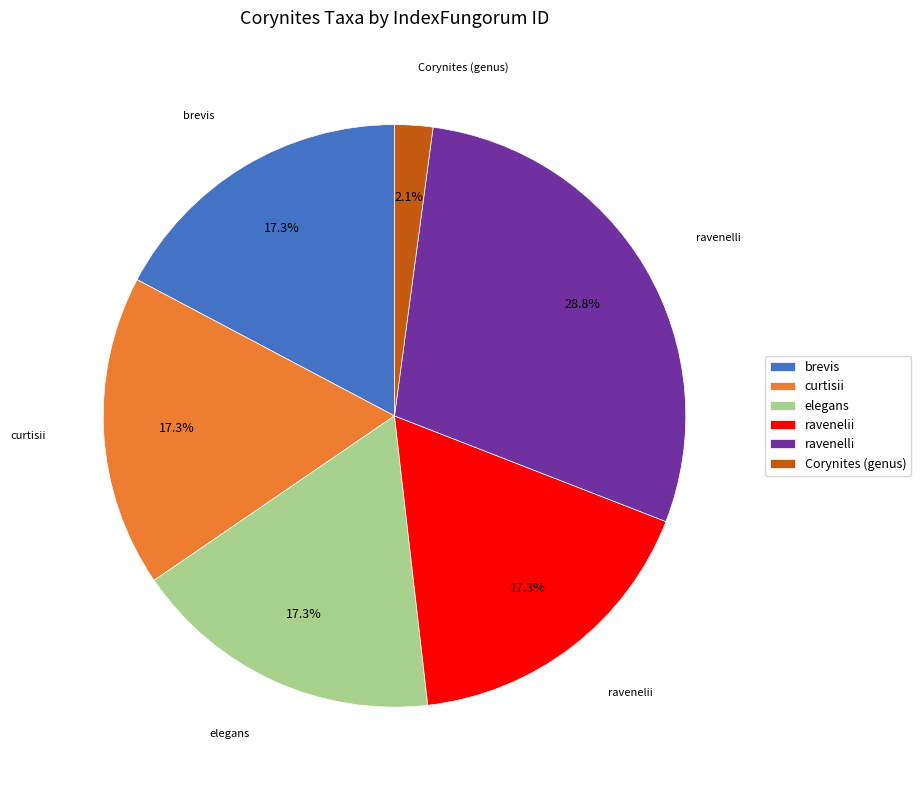

Approximately how many times larger is the value at brevis compared to elegans?

1.0